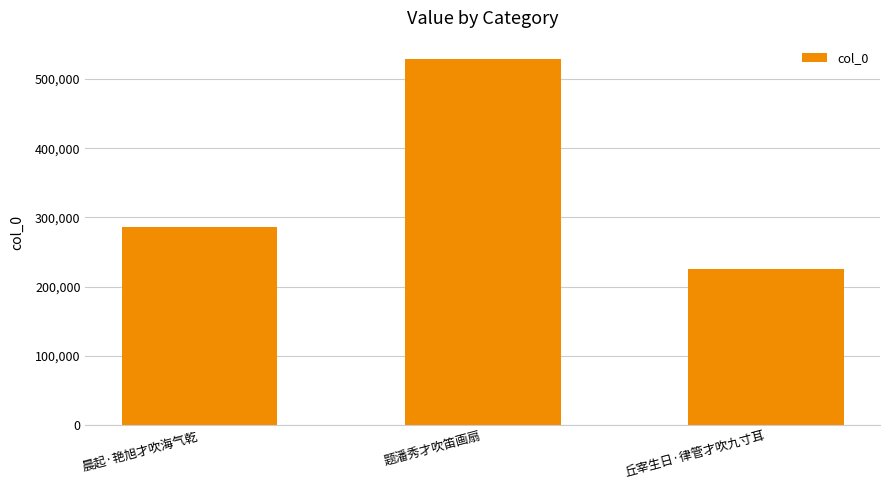

What is the ratio of the value at 丘宰生日·律管才吹九寸耳 to the value at 晨起·艳旭才吹海气乾?

0.8